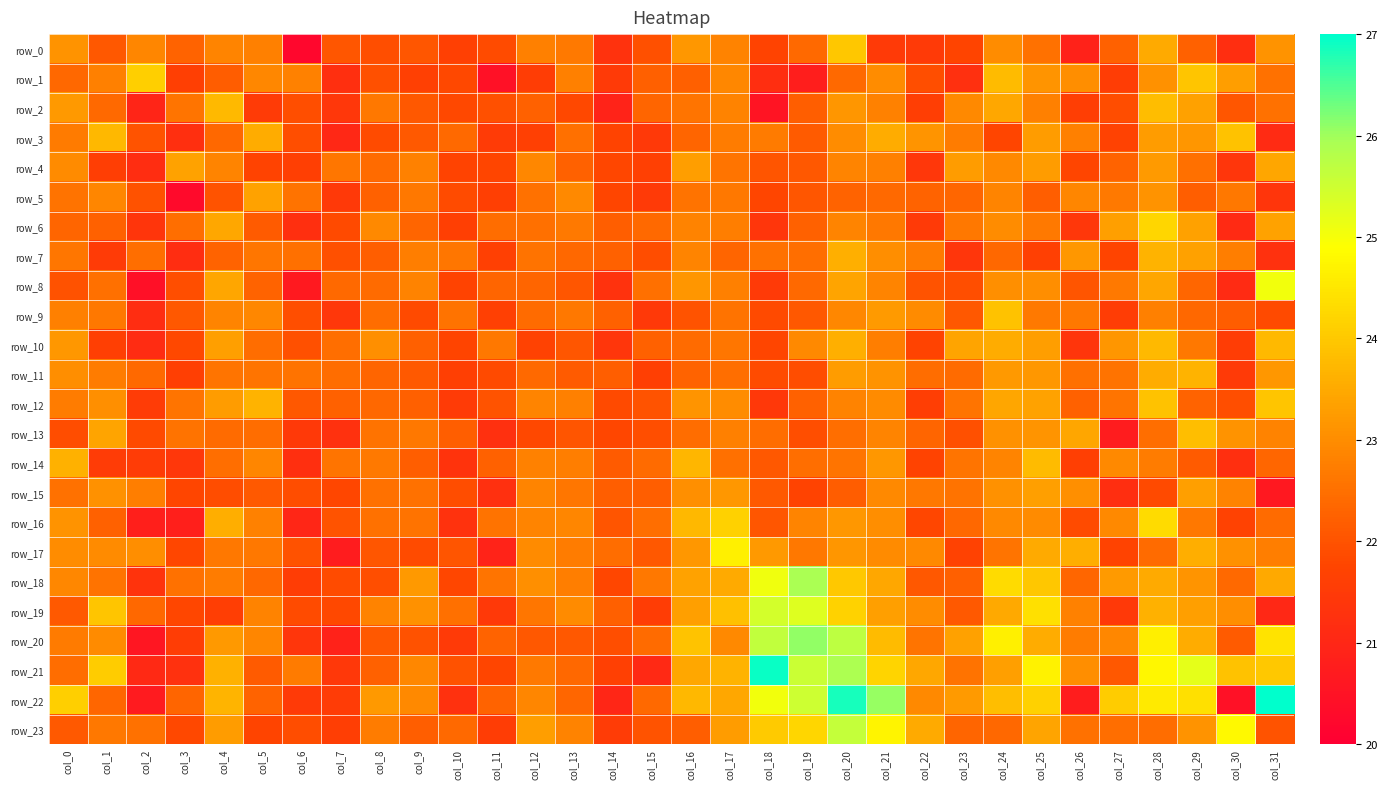

Rank the categories by row_0 value from lowest to highest.

col_6, col_26, col_30, col_14, col_22, col_21, col_10, col_18, col_23, col_11, col_8, col_15, col_7, col_9, col_1, col_29, col_27, col_3, col_19, col_25, col_13, col_12, col_5, col_17, col_4, col_2, col_24, col_31, col_0, col_16, col_28, col_20